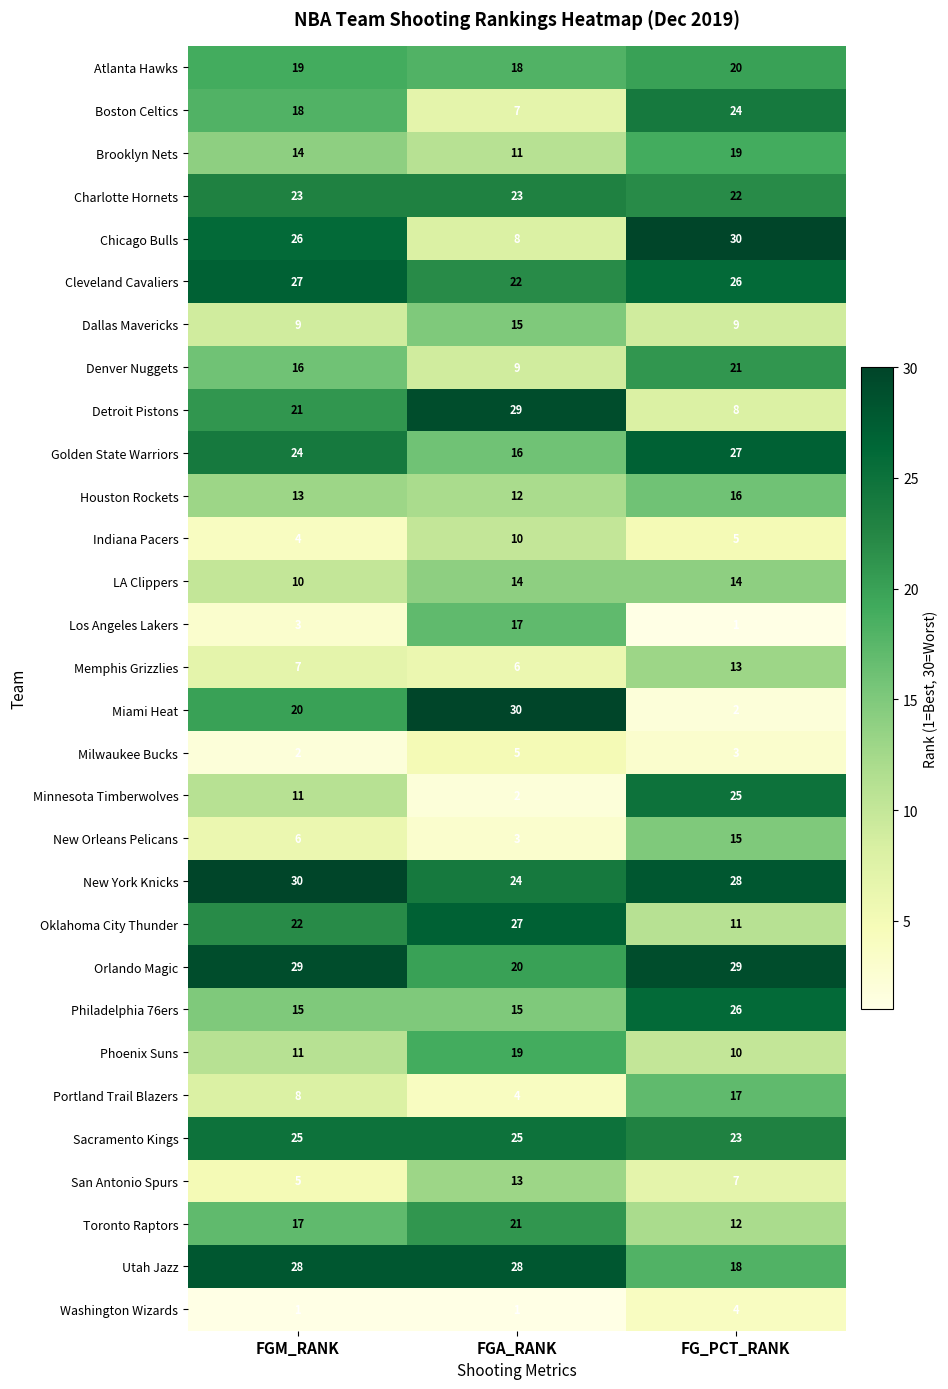

What is the maximum value shown in the chart?

30